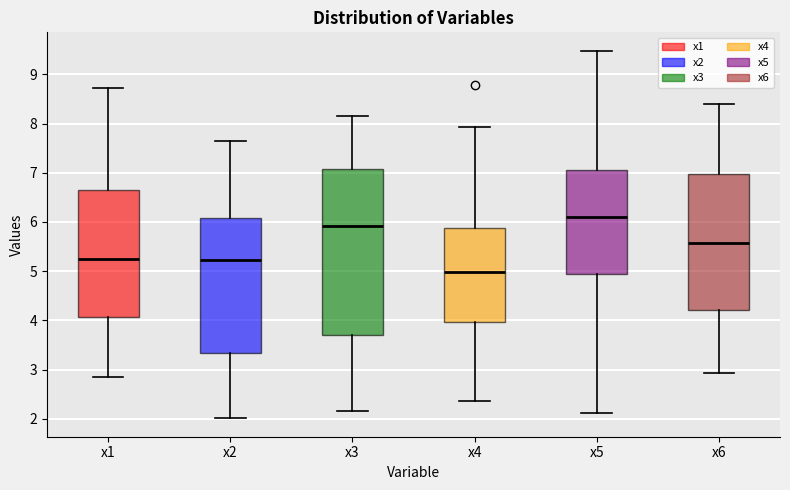

Comparing the boxes themselves (not the whiskers), which one is the tallest?

x3